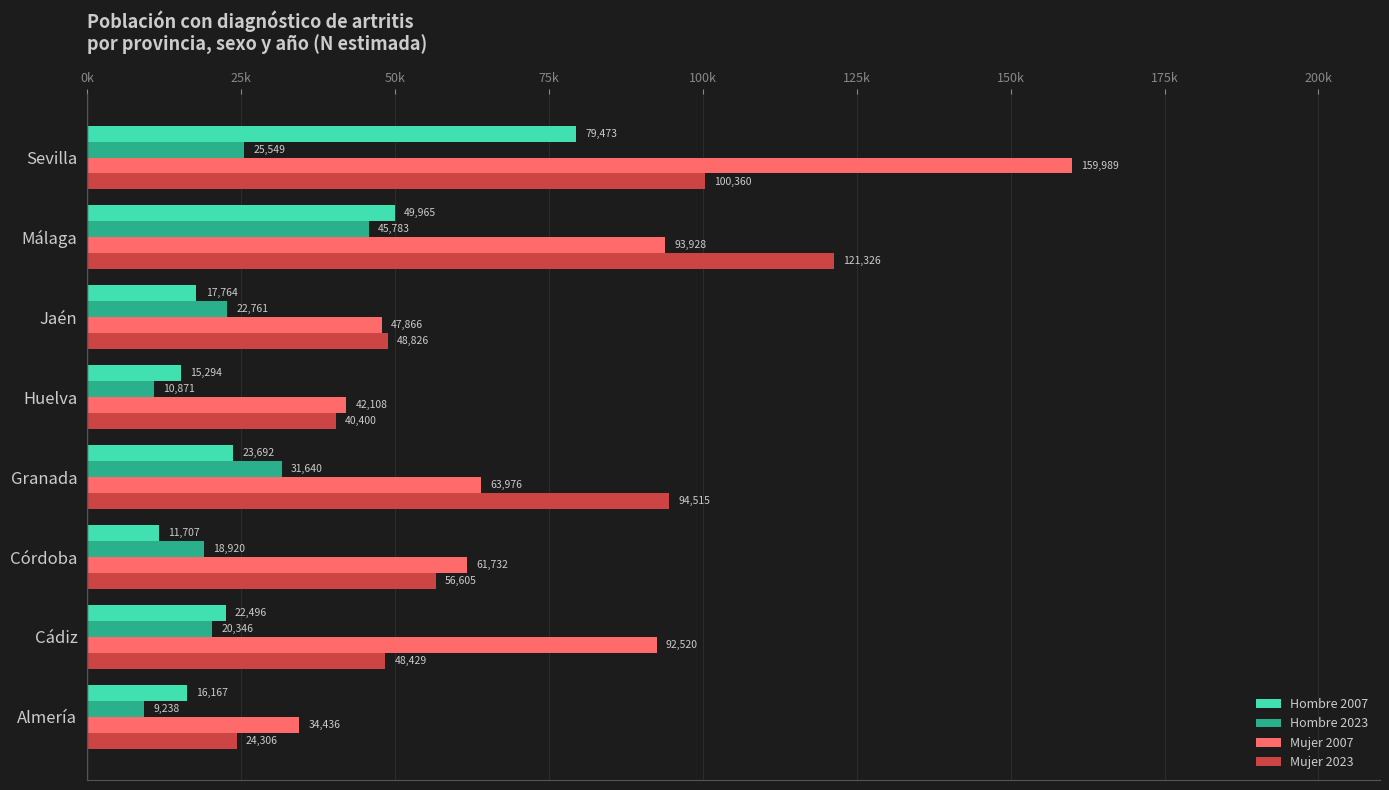

List the labels in order of Mujer 2007 value, smallest first.

Almería, Huelva, Jaén, Córdoba, Granada, Cádiz, Málaga, Sevilla